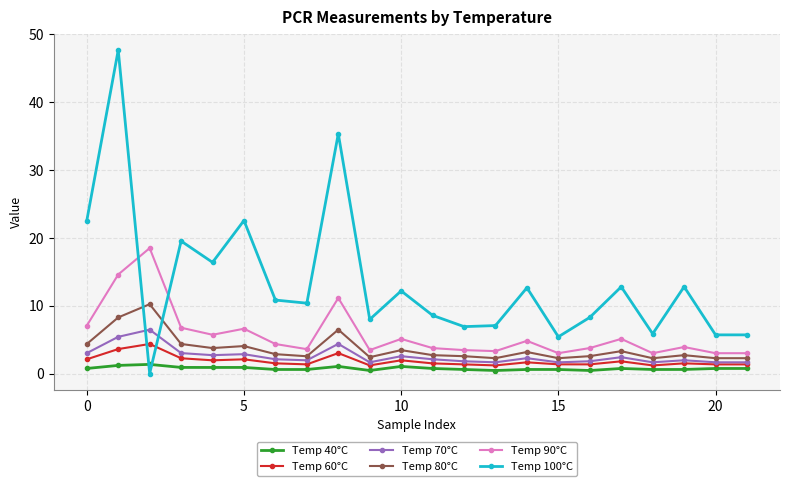

Which series has the largest total across all categories?

Temp 100°C